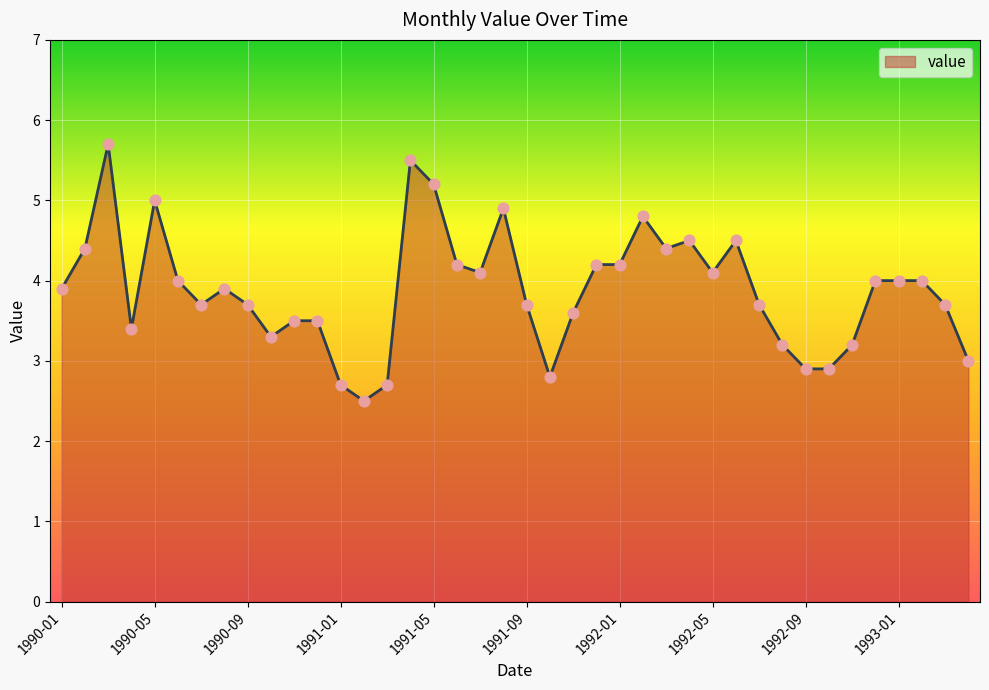

What is the maximum value shown in the chart?

5.7